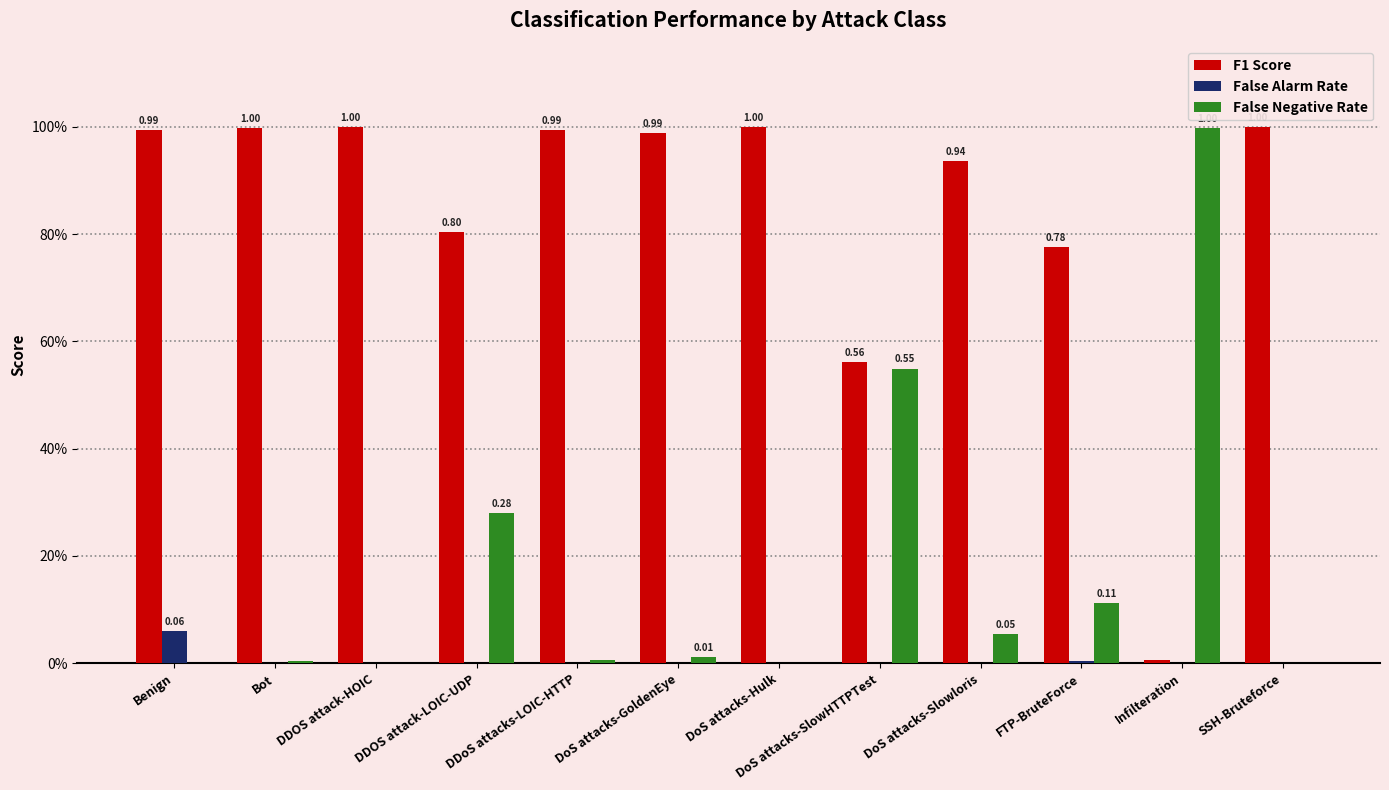

Does the chart contain stacked bars?

No